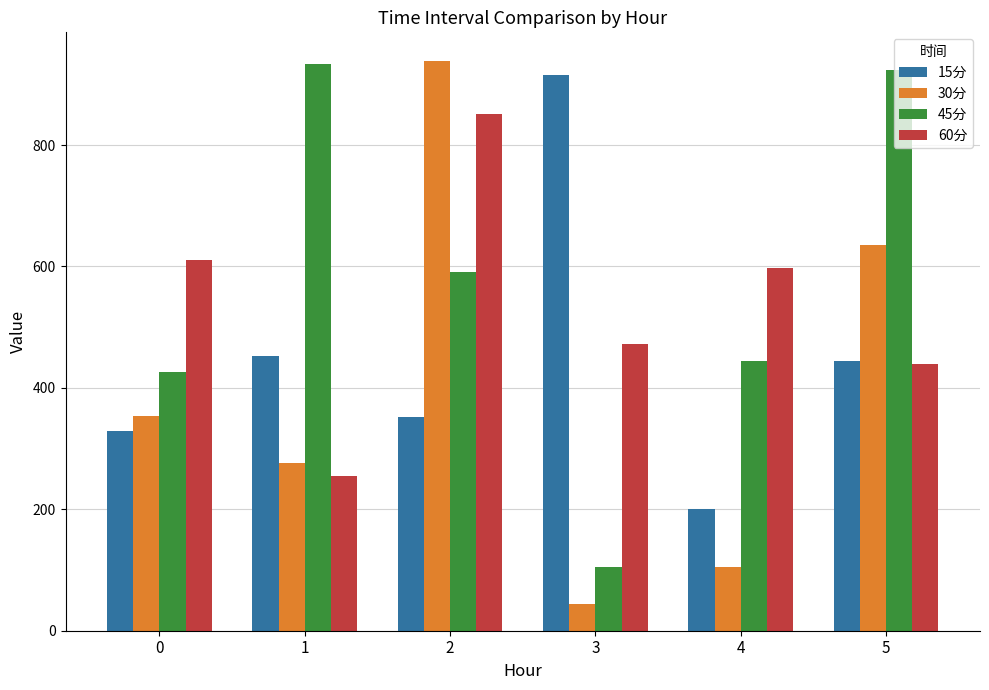

At how many categories does at least one series exceed 861?

4